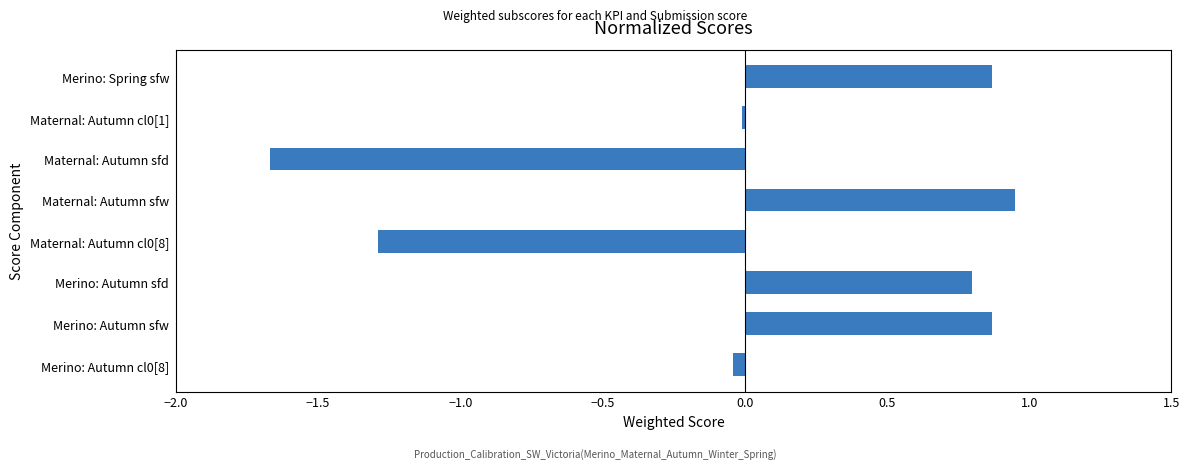

Which label corresponds to the largest value in the chart?

Maternal: Autumn sfw